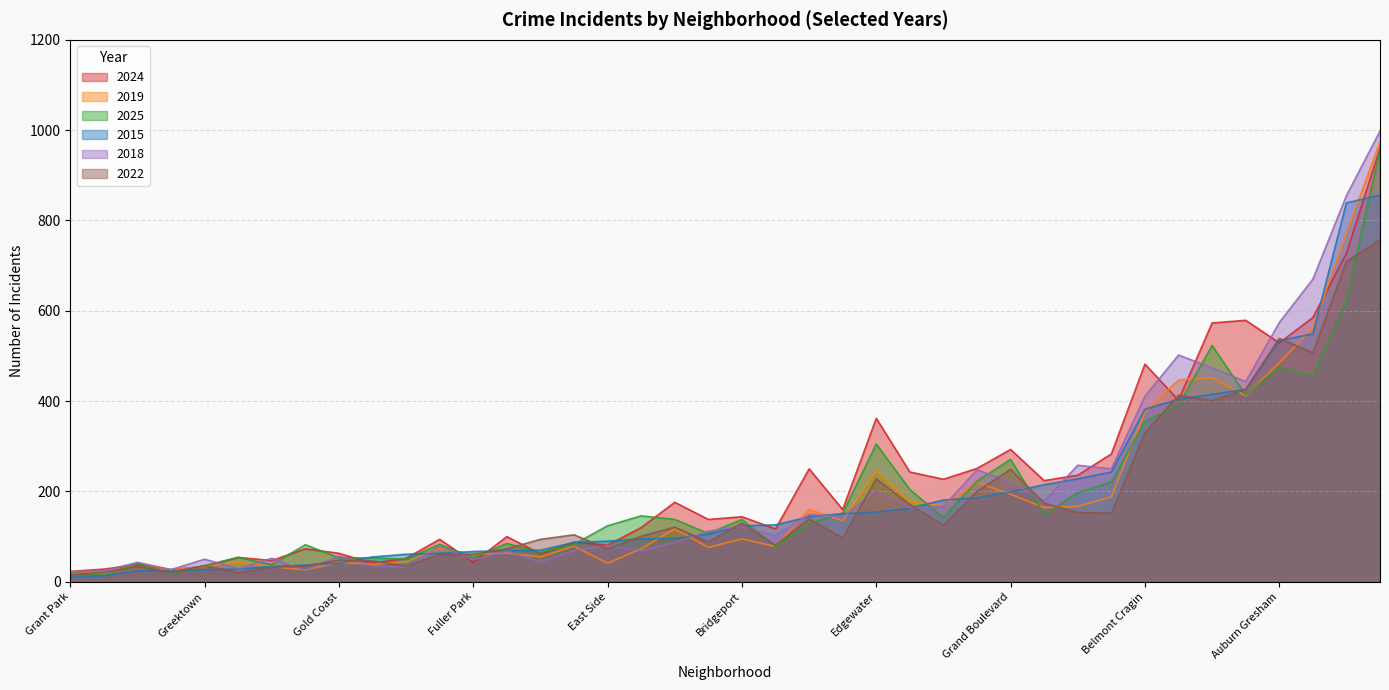

What is the label of the 16th point from the left?

Burnside